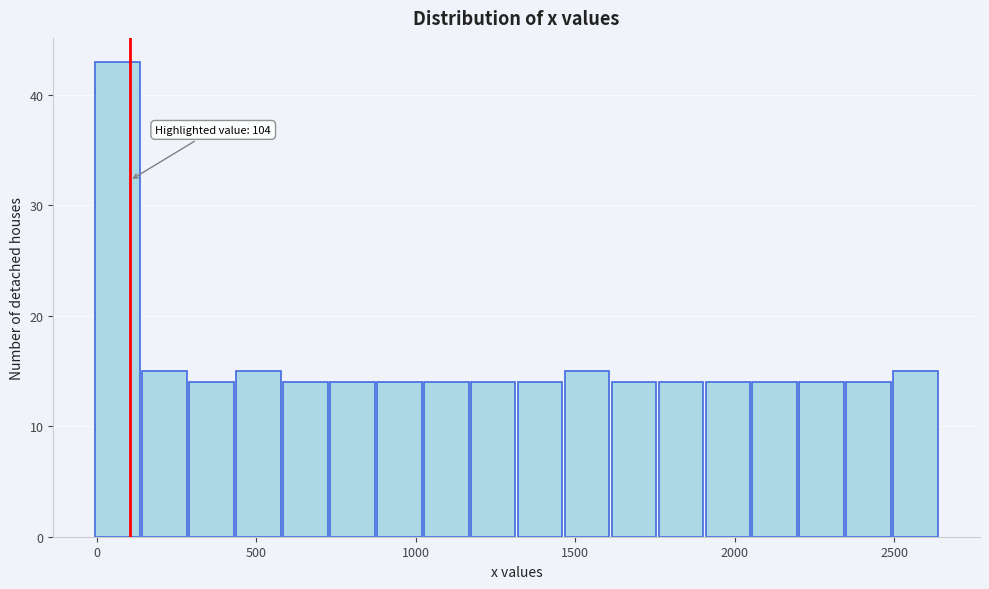

Around what value on the x-axis is the tallest bar? Give the approximate position of its centre, as read against the axis.

50